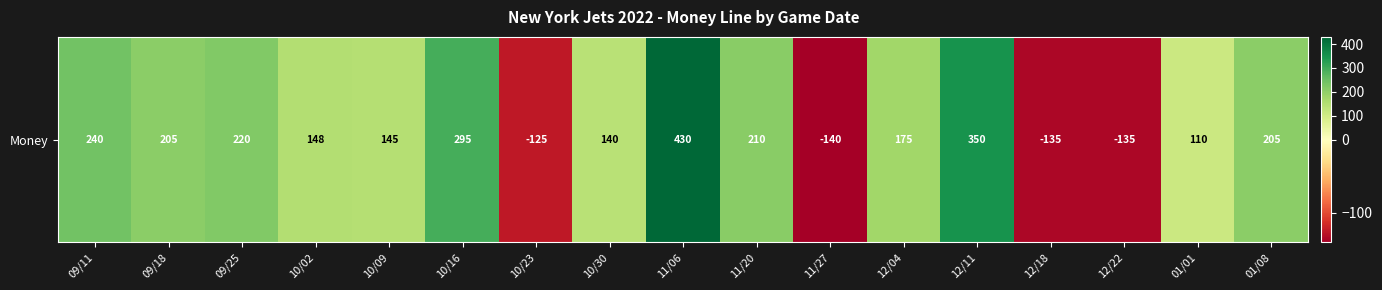

What is the change in value from 09/25 to 10/23?

-345